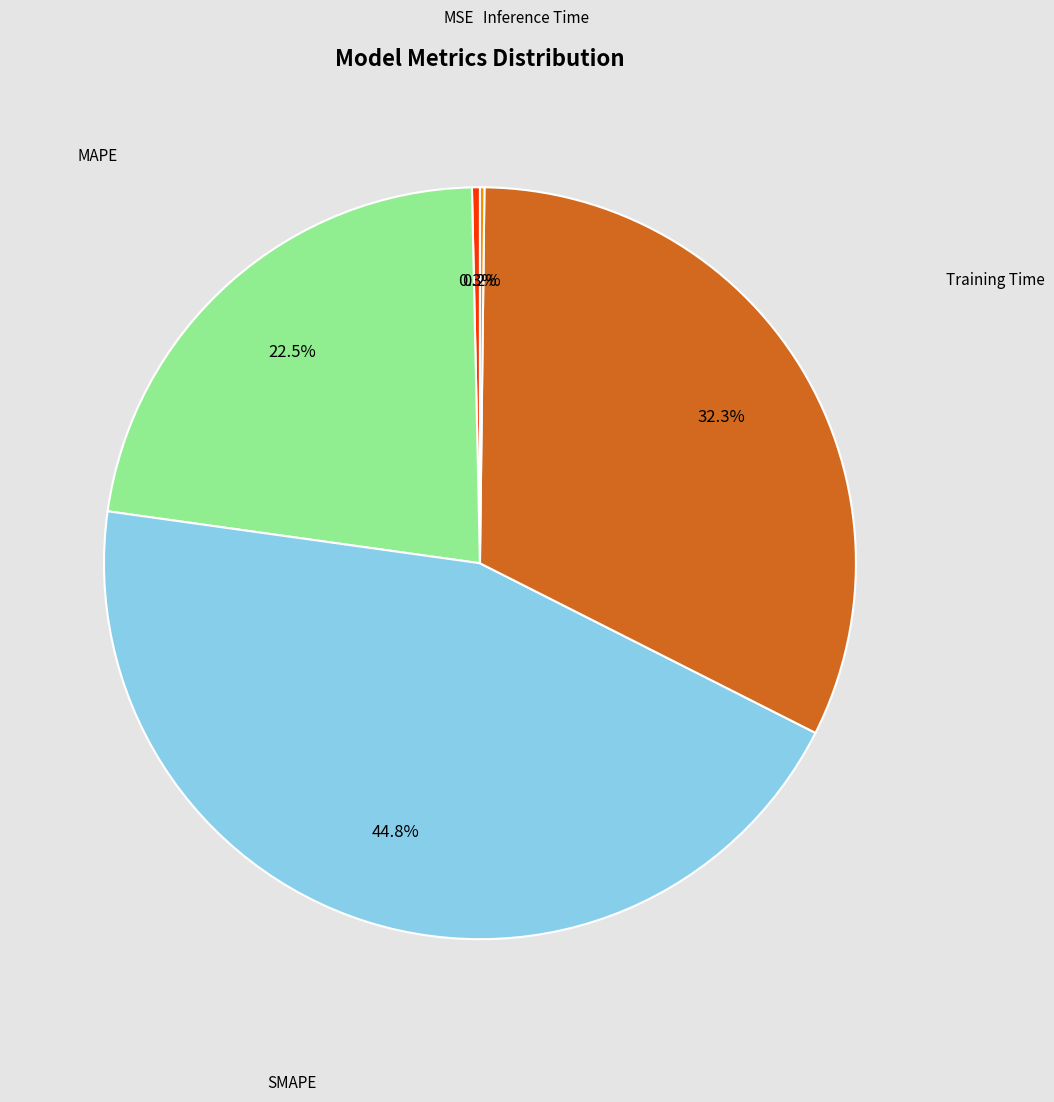

Do MAPE and Training Time together represent more than half of the pie?

Yes